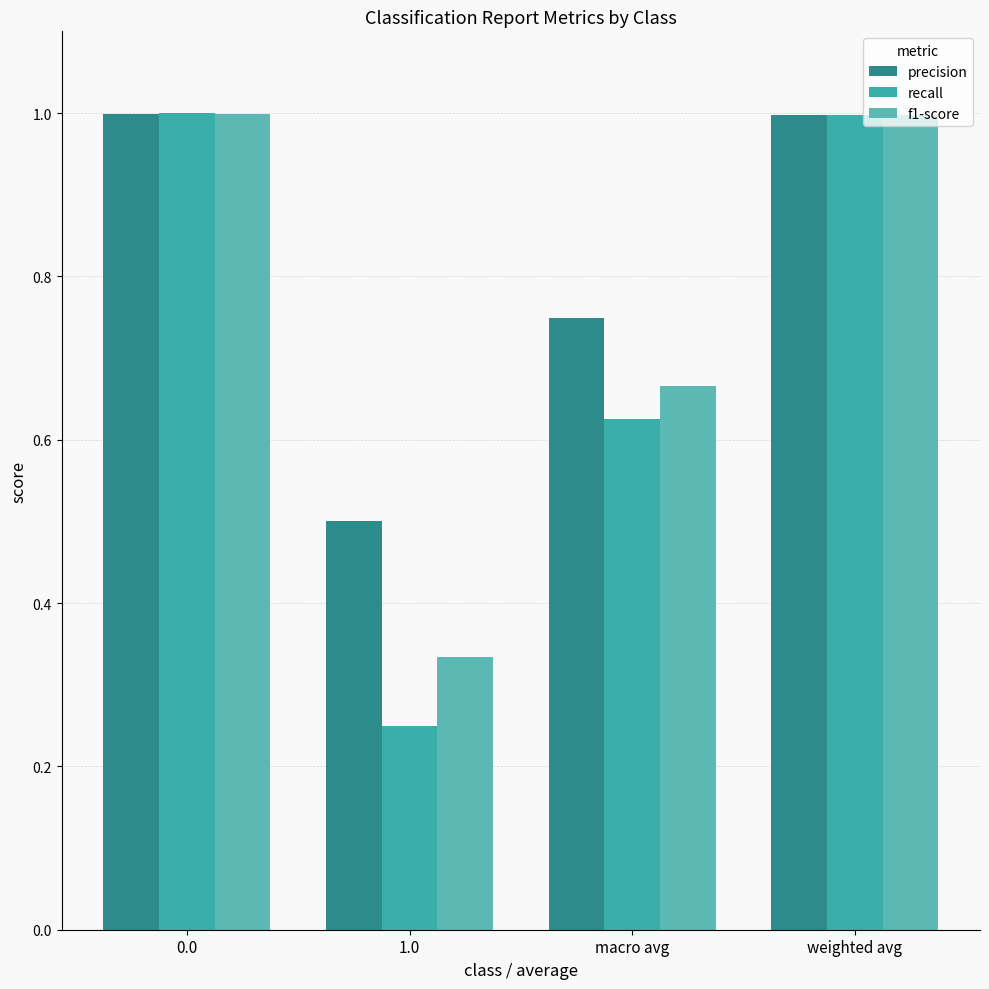

At 1.0, list the series in order from largest to smallest.

precision, f1-score, recall